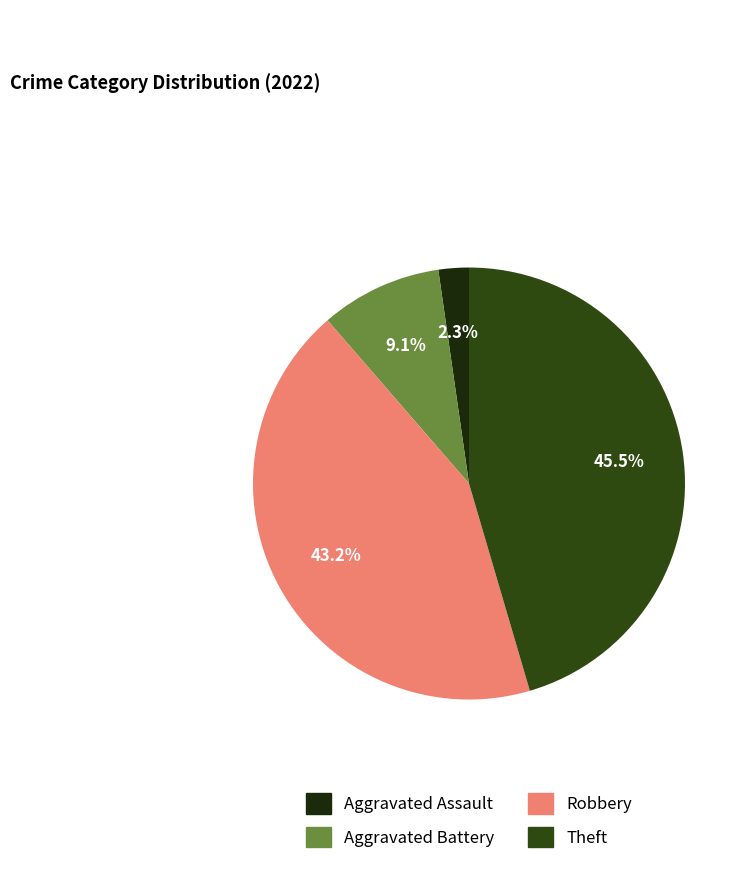

How many segments does this pie chart have?

4